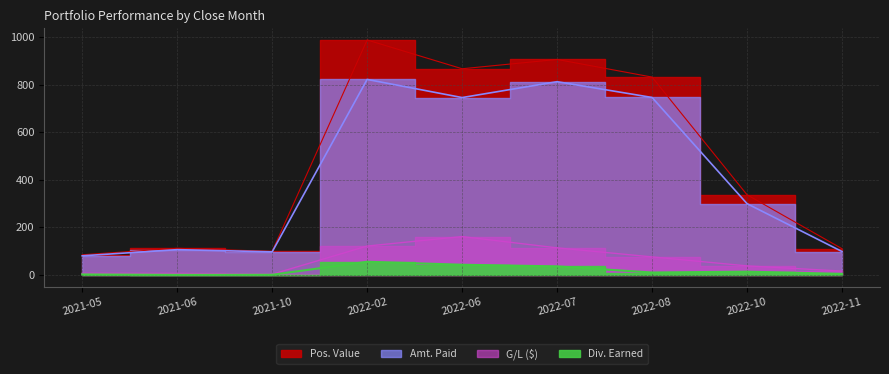

True or false: Amt. Paid and Div. Earned intersect in this chart.

False